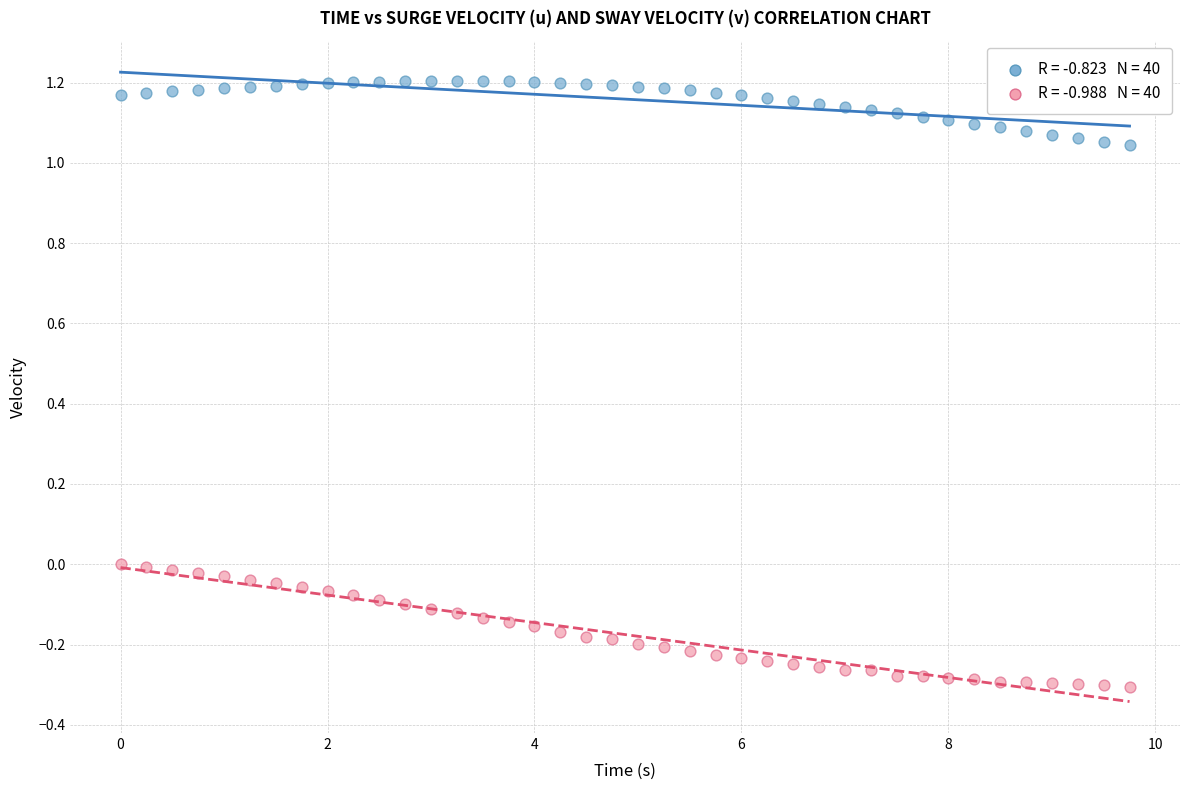

Across all data points, what is the range of Y values (max minus min)?

1.5